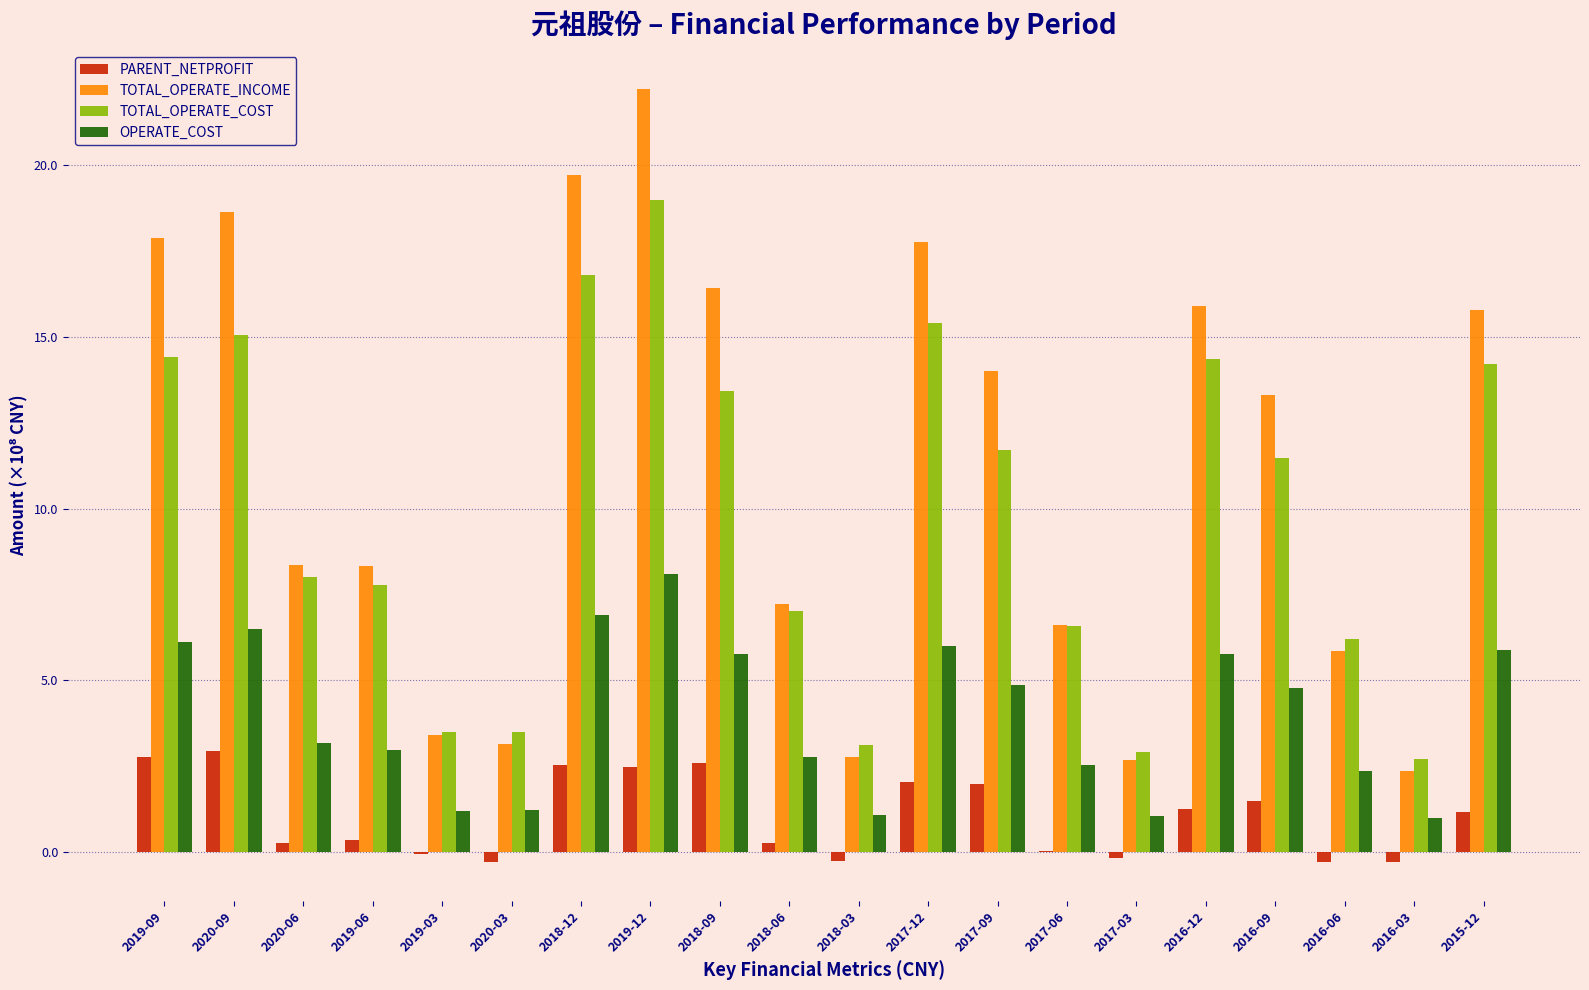

What is the spread (max minus min) of values at 2019-03?

3.6